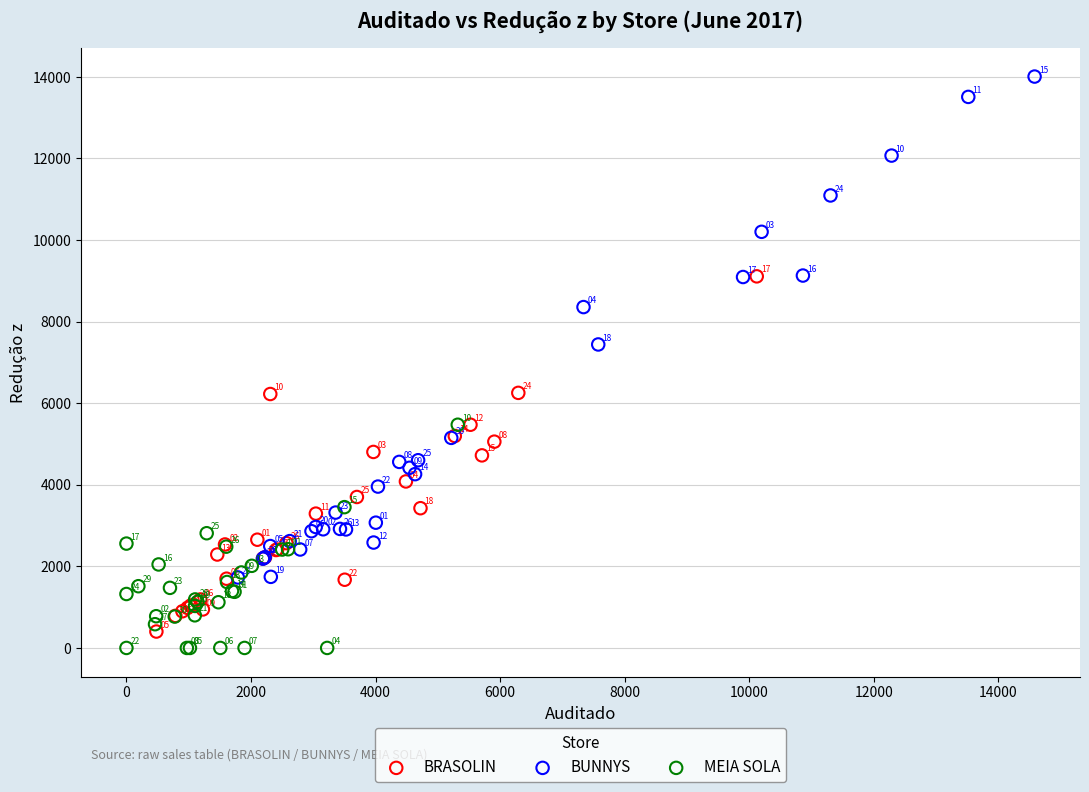

Which series contains the lowest Y value?

MEIA SOLA